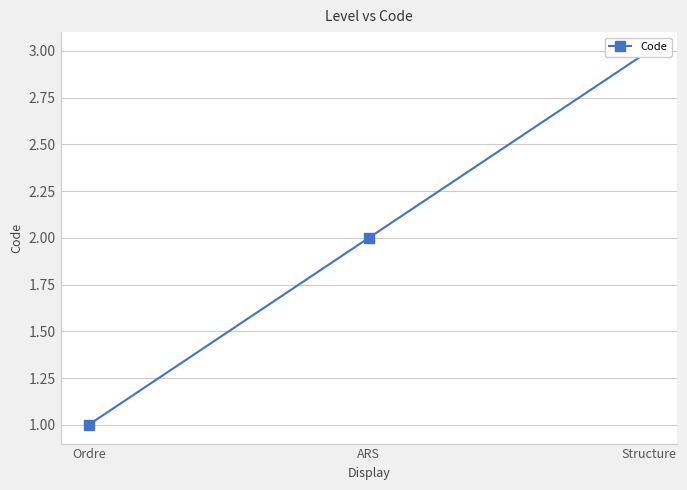

How many values are below 2?

1